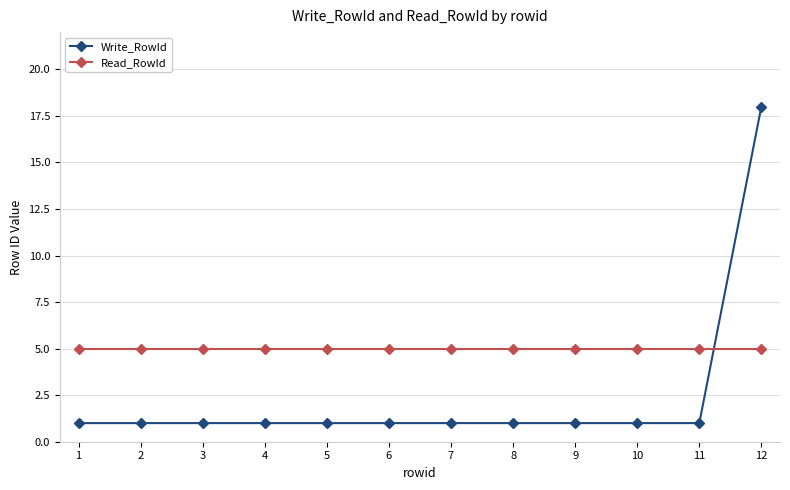

Reading right to left, extract all data points from this chart.

Write_RowId: 18	1	1	1	1	1	1	1	1	1	1	1
Read_RowId: 5	5	5	5	5	5	5	5	5	5	5	5